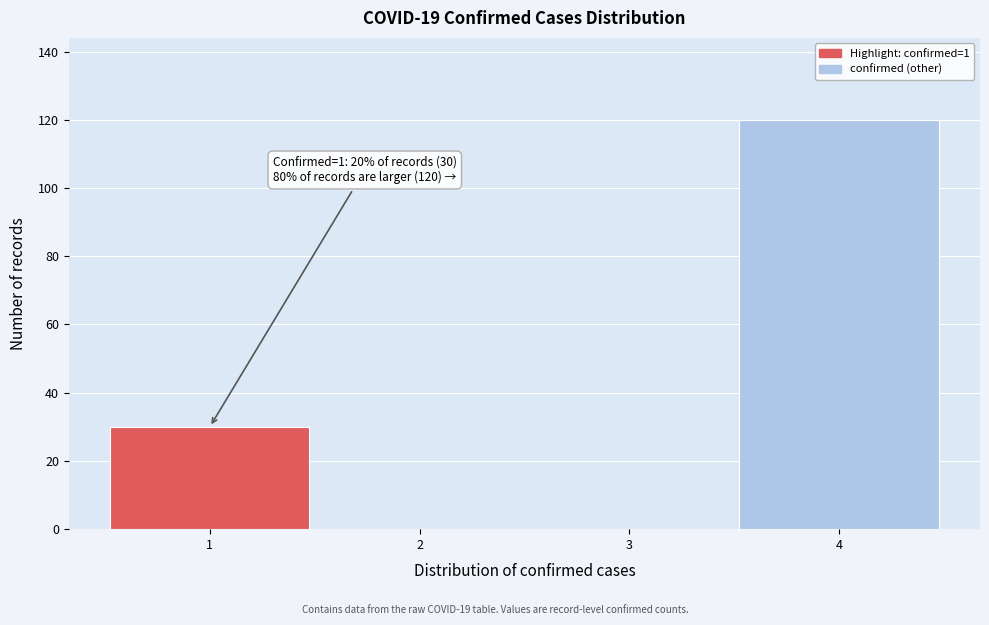

Which range on the x-axis has the tallest bar?

3.5 to 4.5